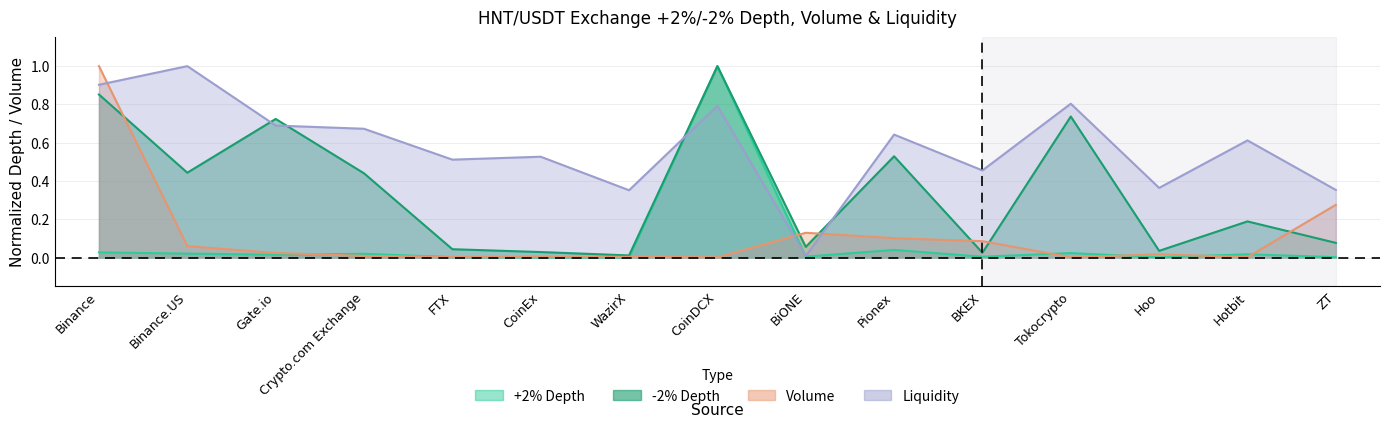

Which series has the largest range (max minus min)?

+2% Depth